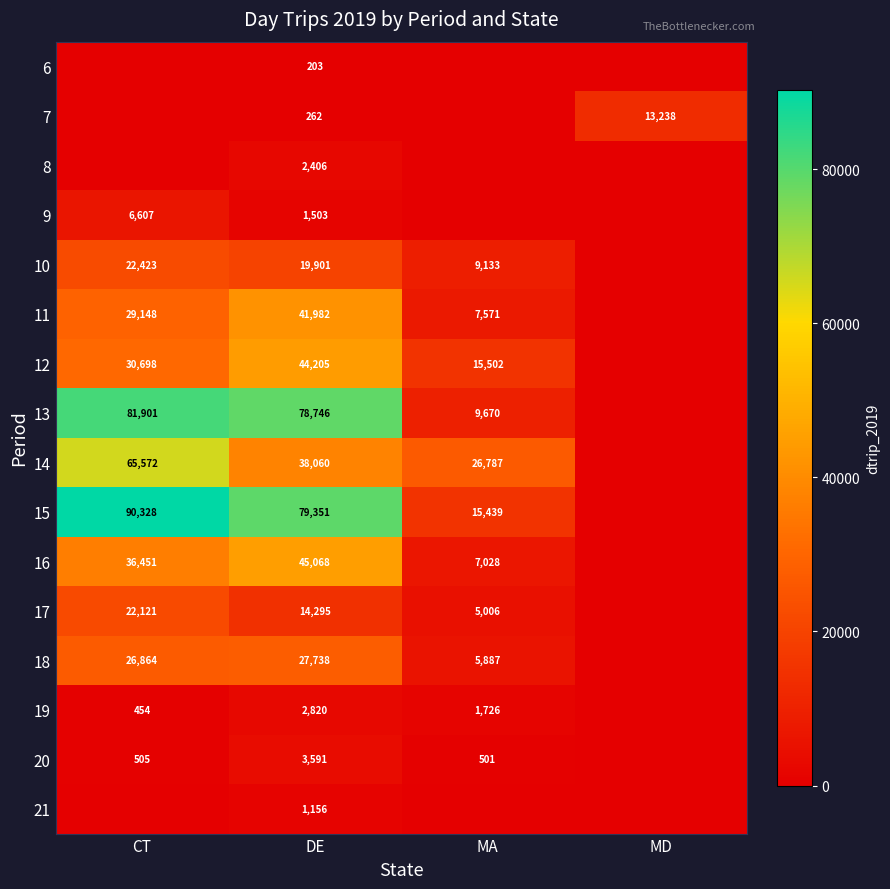

What is the difference between the 20 values at MA and CT?

4